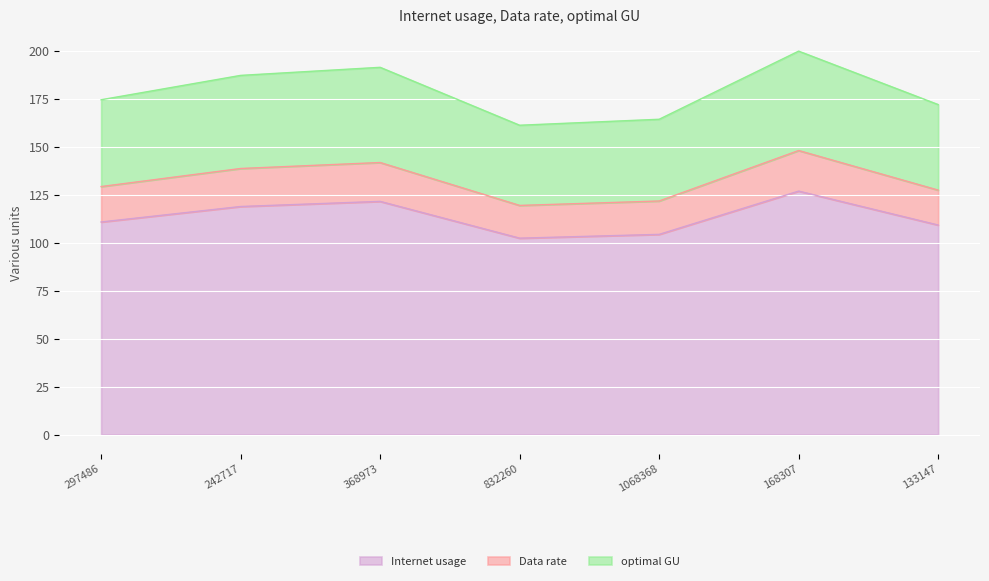

Reading left to right, transcribe all the data shown in this chart.

Internet usage: 297486=110.8	242717=118.9	368973=121.5	832260=102.4	1068368=104.3	168307=126.9	133147=109.2
Data rate: 297486=129.3	242717=138.7	368973=141.8	832260=119.4	1068368=121.7	168307=148.0	133147=127.4
optimal GU: 297486=174.5	242717=187.2	368973=191.4	832260=161.2	1068368=164.3	168307=199.9	133147=172.0